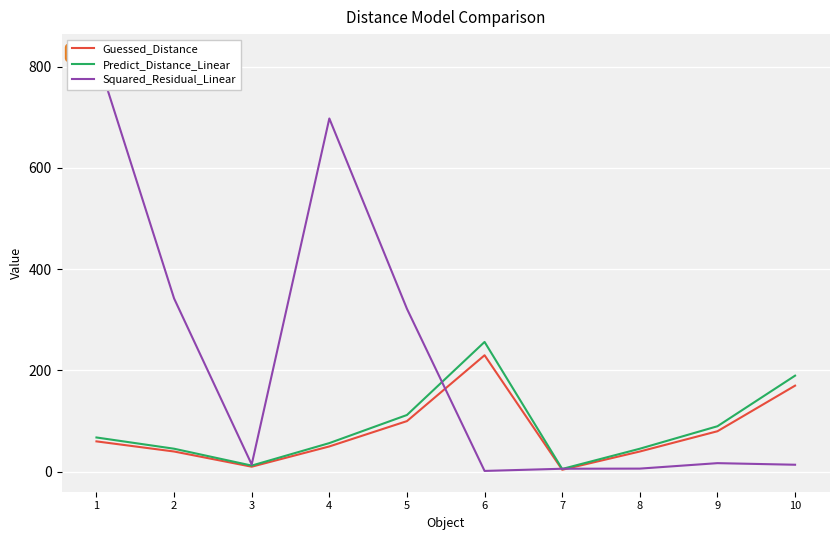

What is the difference between the highest and lowest values at 1?

762.9